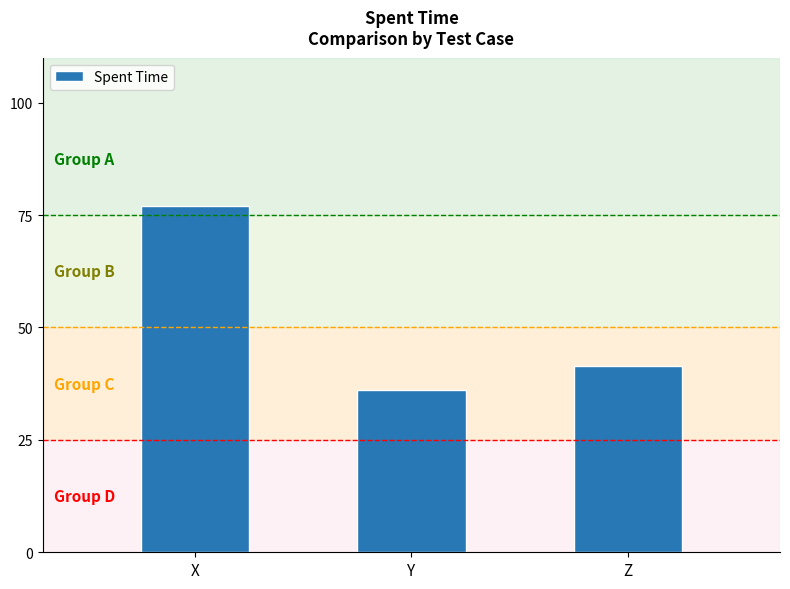

Where does the data first go above 41?

X